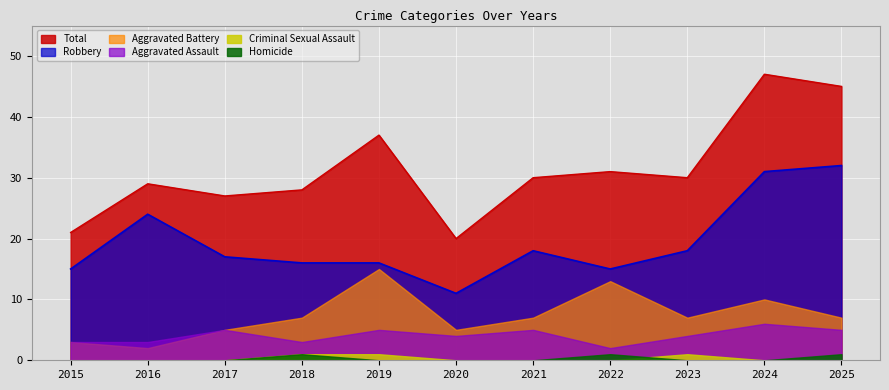

The value of Aggravated Assault at 2024 is 6. True or false?

True